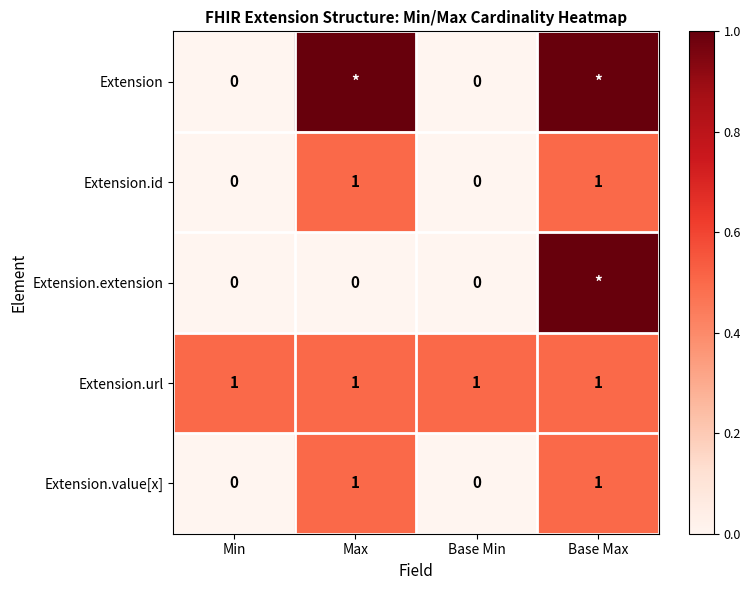

How many values in Extension.id are above zero?

2